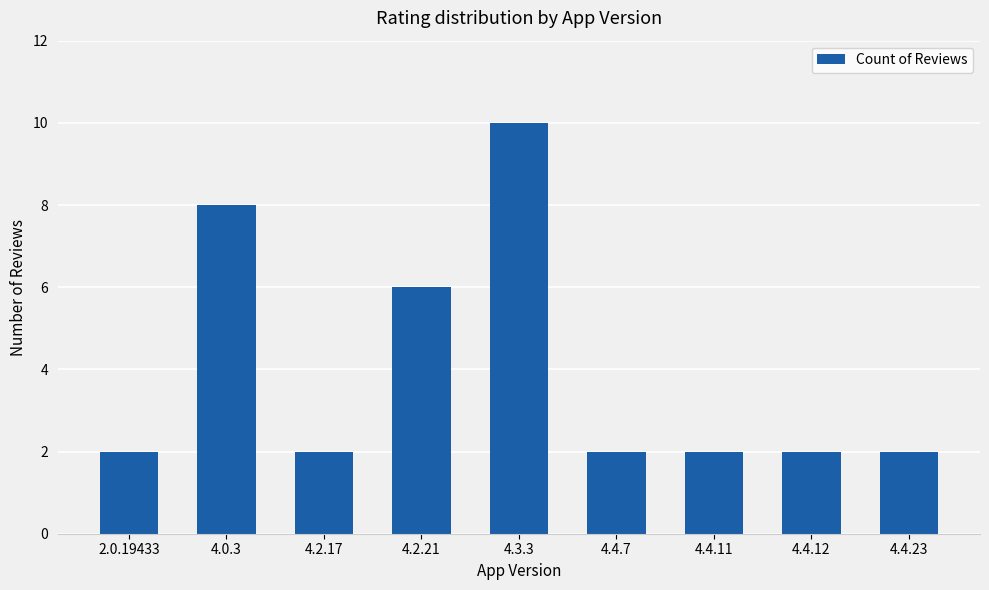

The value at 4.3.3 is 16. True or false?

False